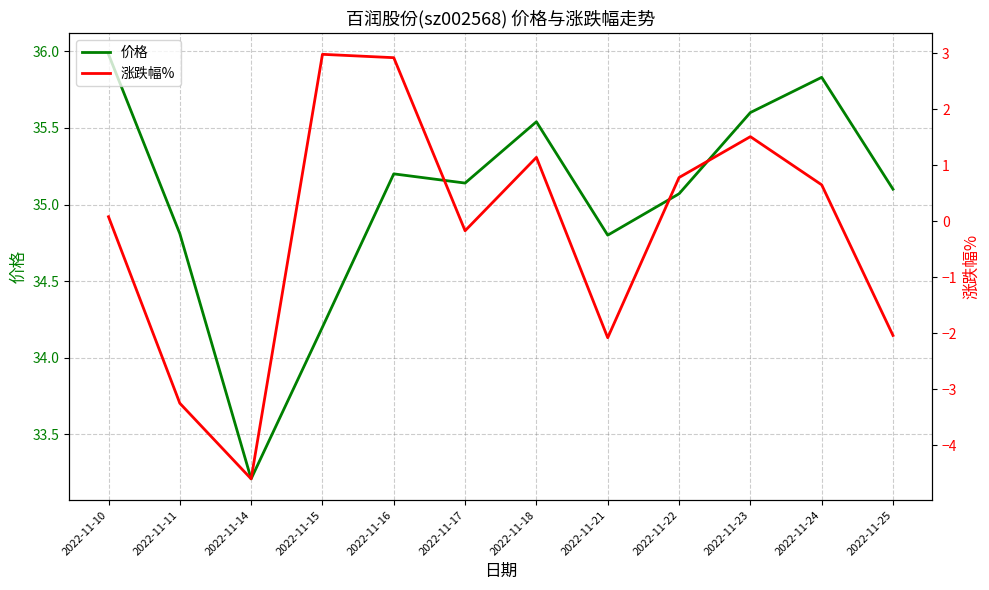

True or false: 价格 and 涨跌幅% cross at least once.

False